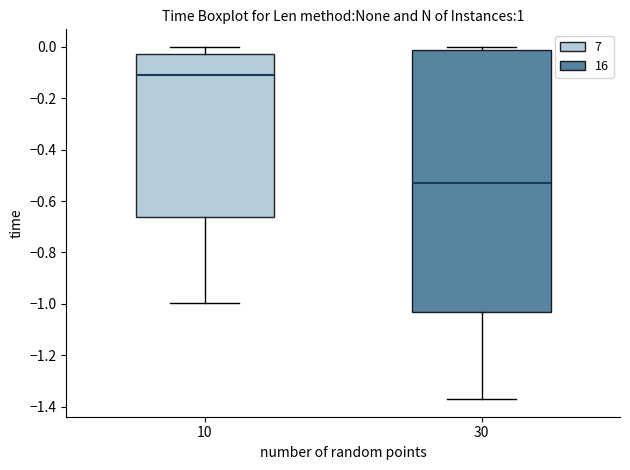

Where does the upper whisker of the box at x = 10 end on the y-axis? The values are not printed on the chart, so give them approximately, as read against the axis.

0.00